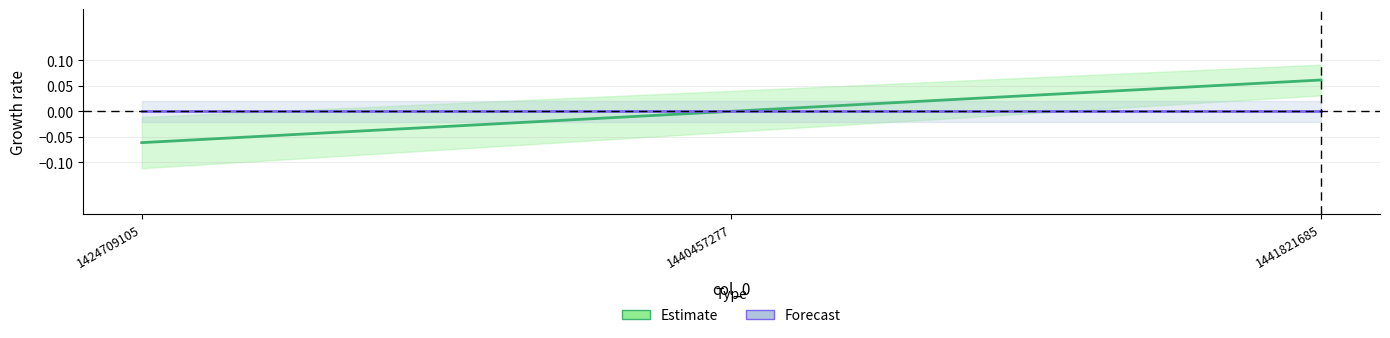

At which label is the value closest to 0?

1440457277